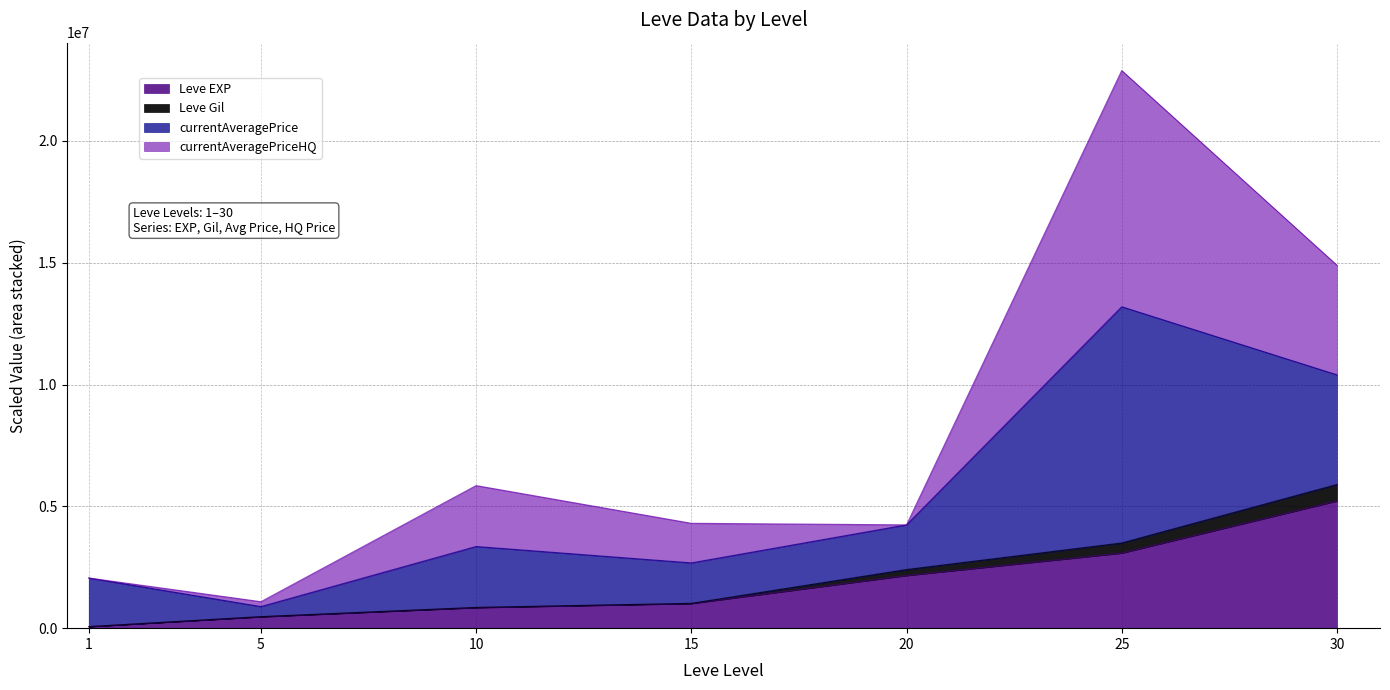

At which category is the sum across all series the highest?

25